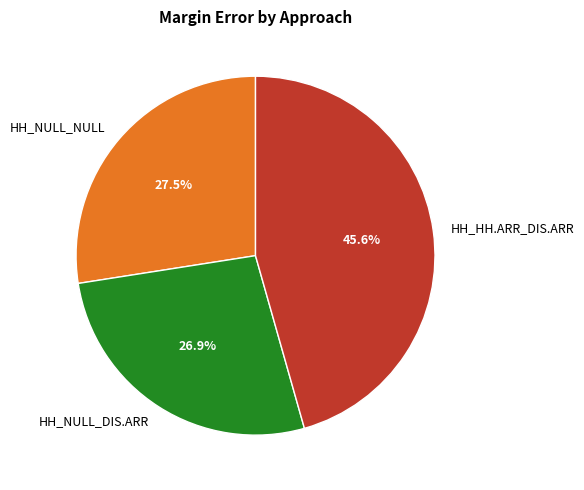

Which category has the smallest portion of the pie?

HH_NULL_DIS.ARR